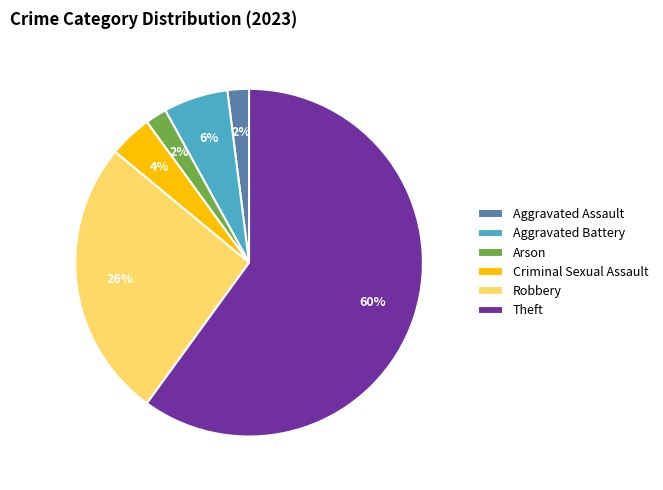

What is the ratio of the value at Robbery to the value at Theft?

0.4